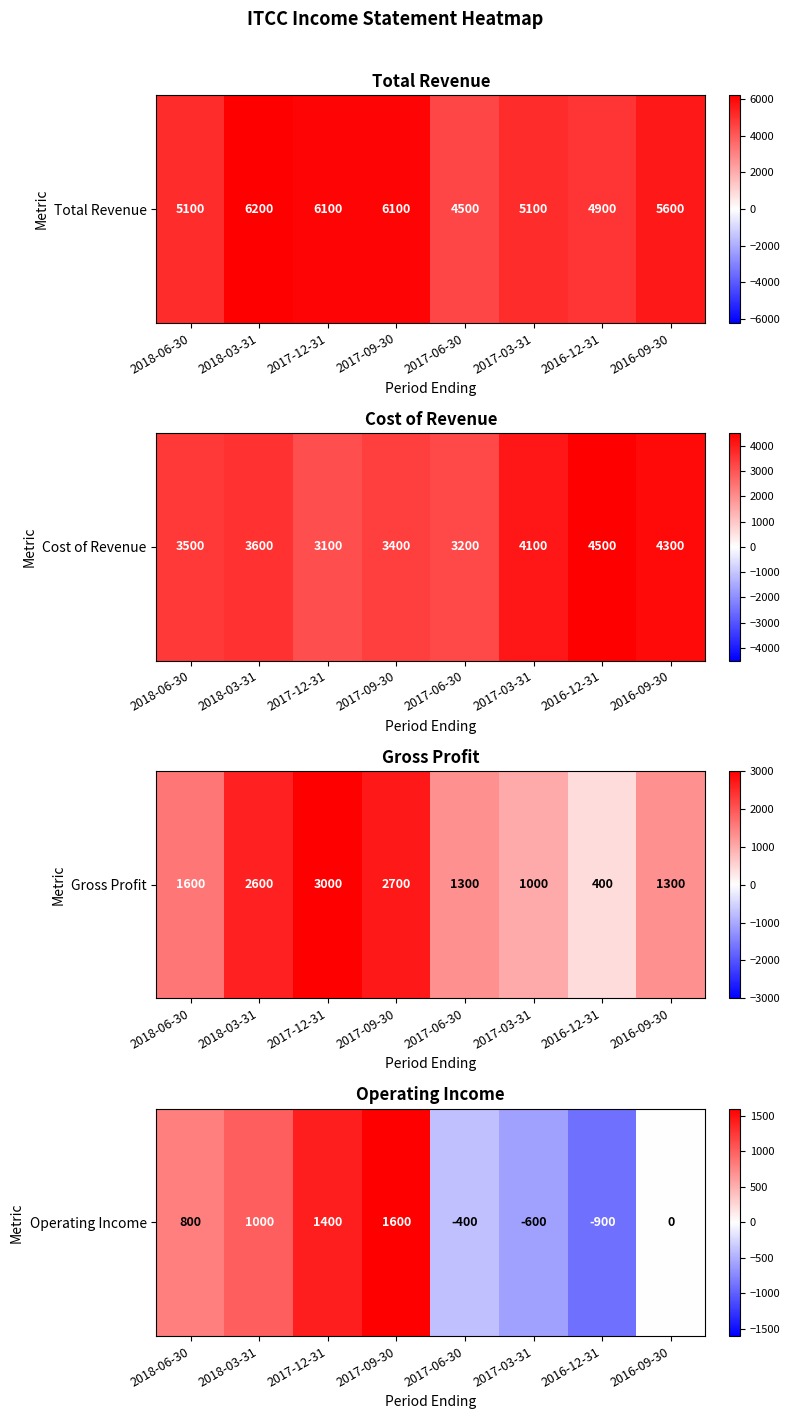

Read the value at 2018-03-31.

1000